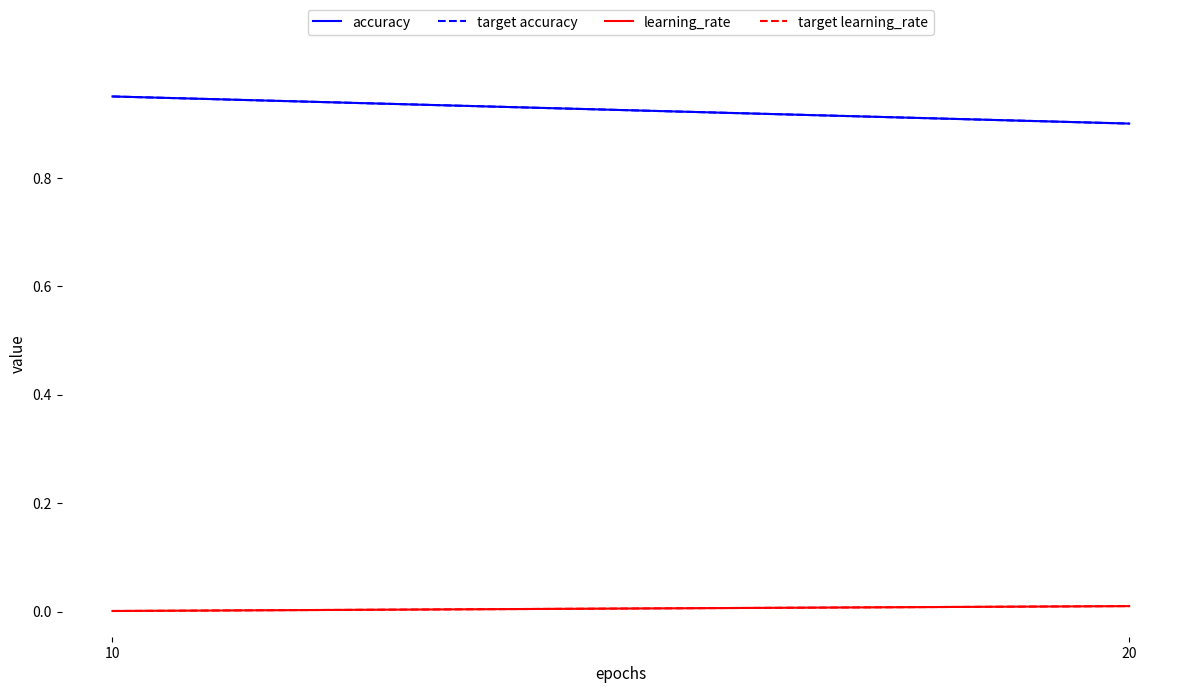

Which category has the lowest value across all series?

10